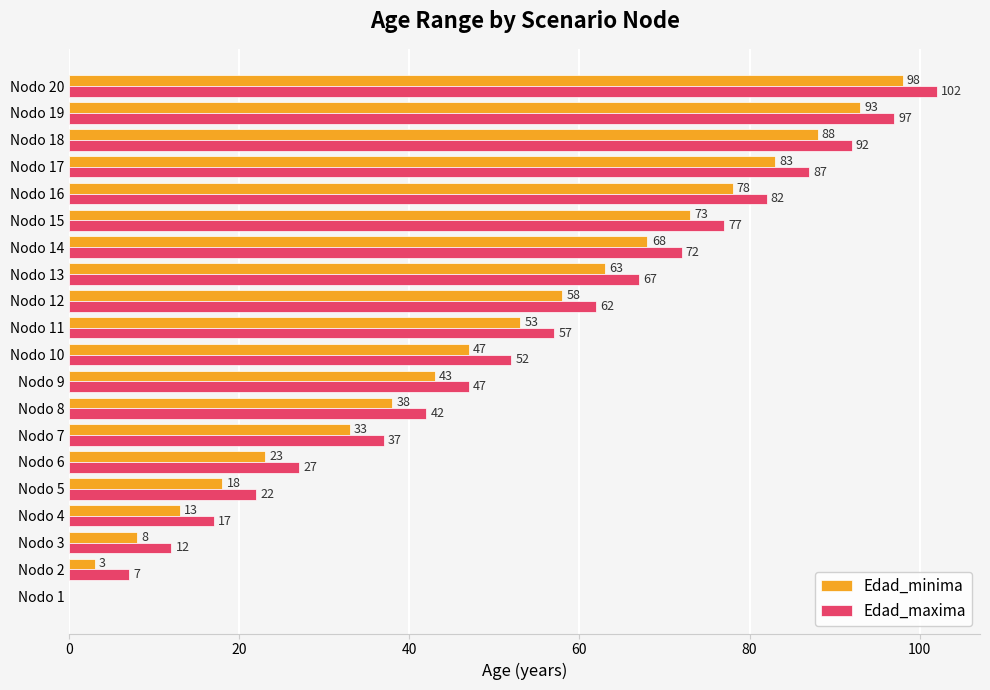

Where is Edad_maxima nearest to the value 51?

Nodo 10